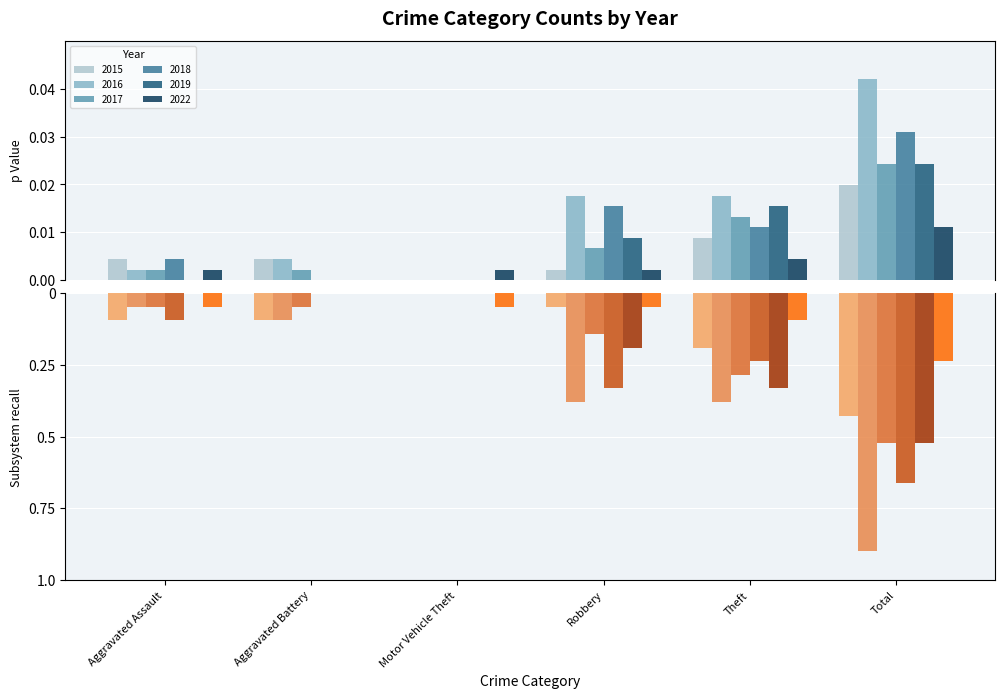

Which category has the highest value in the 2015 series?

Total